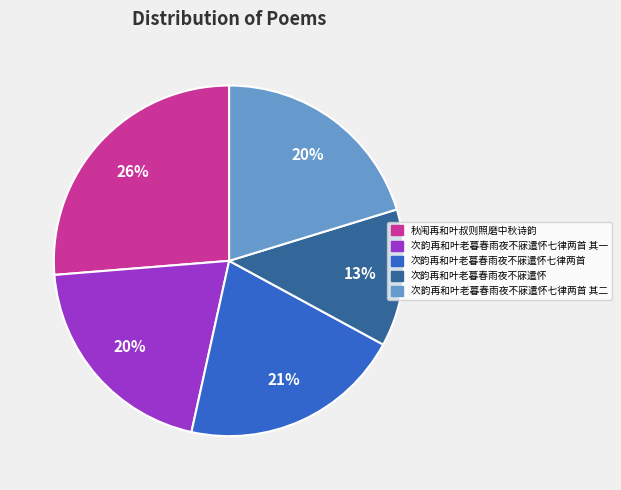

To the nearest percent, what is the average slice percentage?

20%